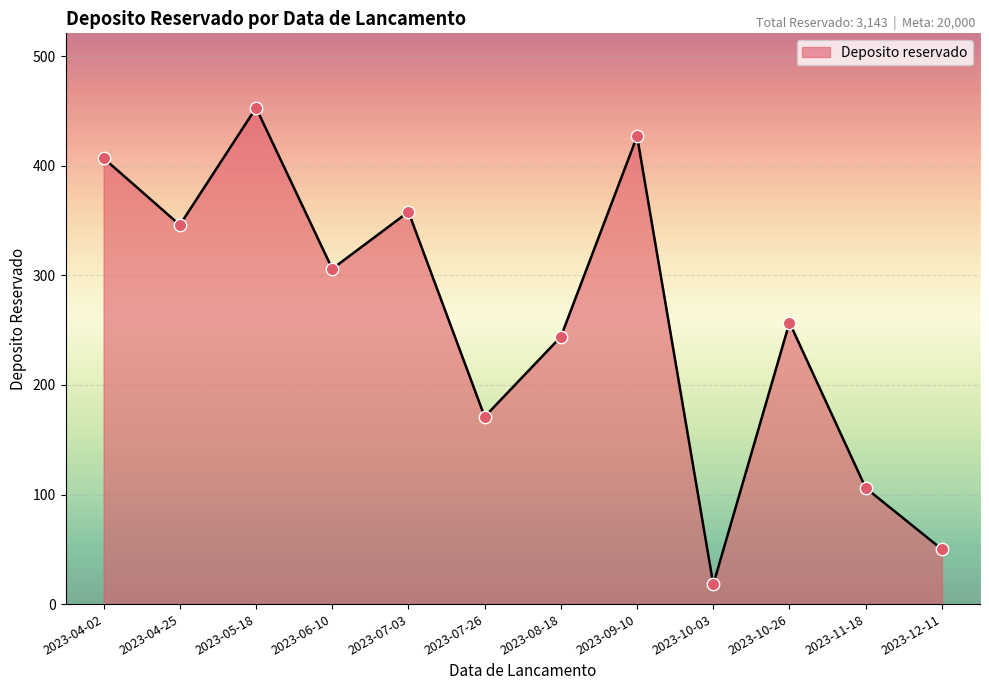

Which has a higher value, 2023-07-26 or 2023-07-03?

2023-07-03